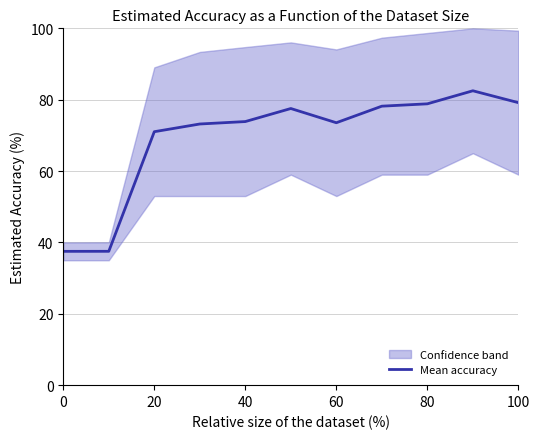

The Mean accuracy series shows 71.0 at 20. True or false?

True